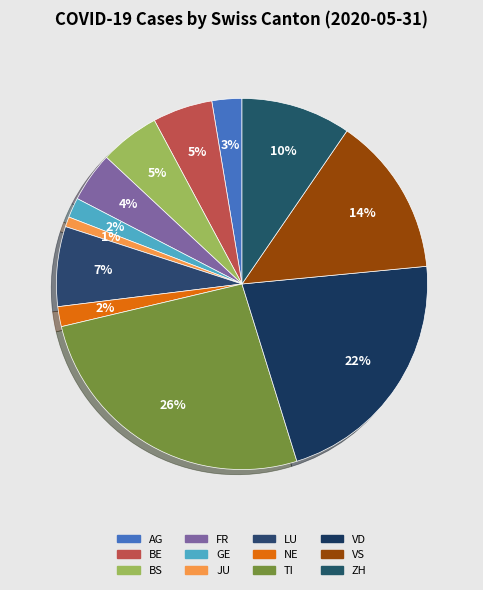

Is VS the majority of the pie?

No